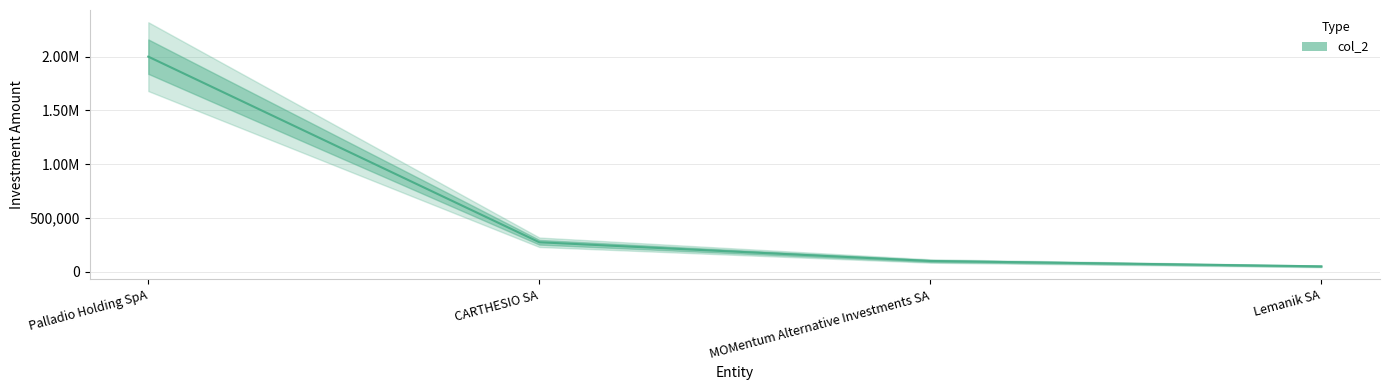

At which label does the data first exceed 274200?

Palladio Holding SpA